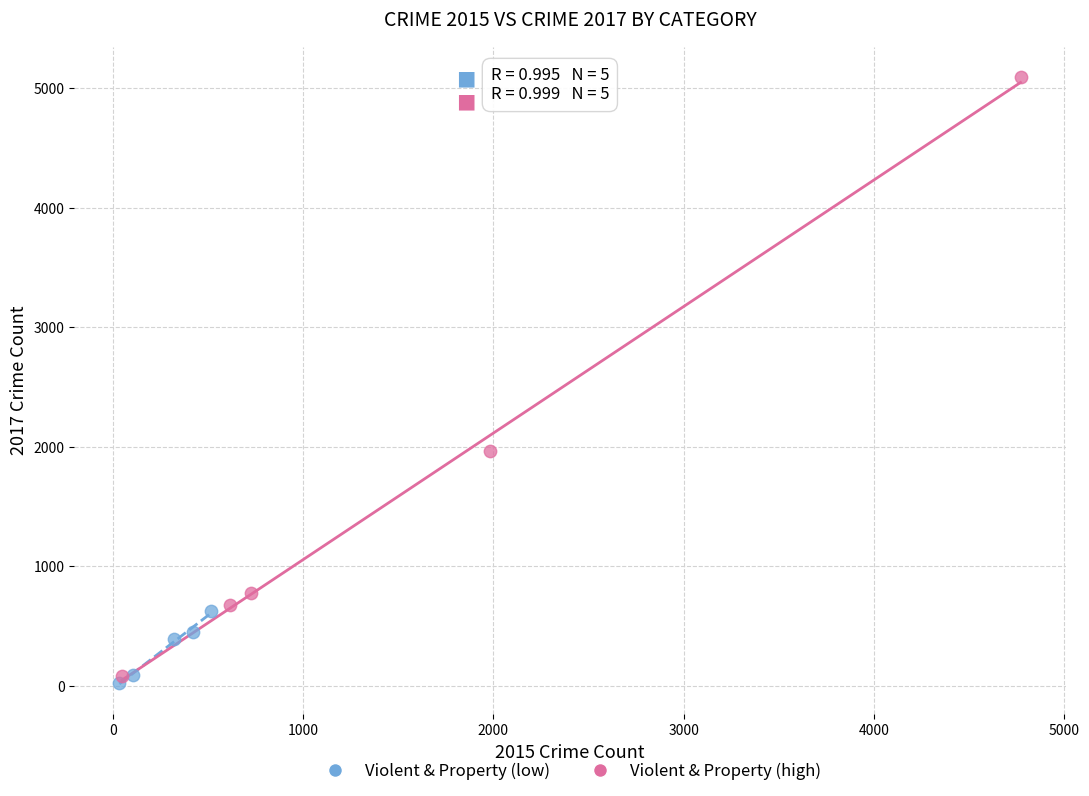

Which series reaches the maximum Y coordinate?

Violent & Property (high)